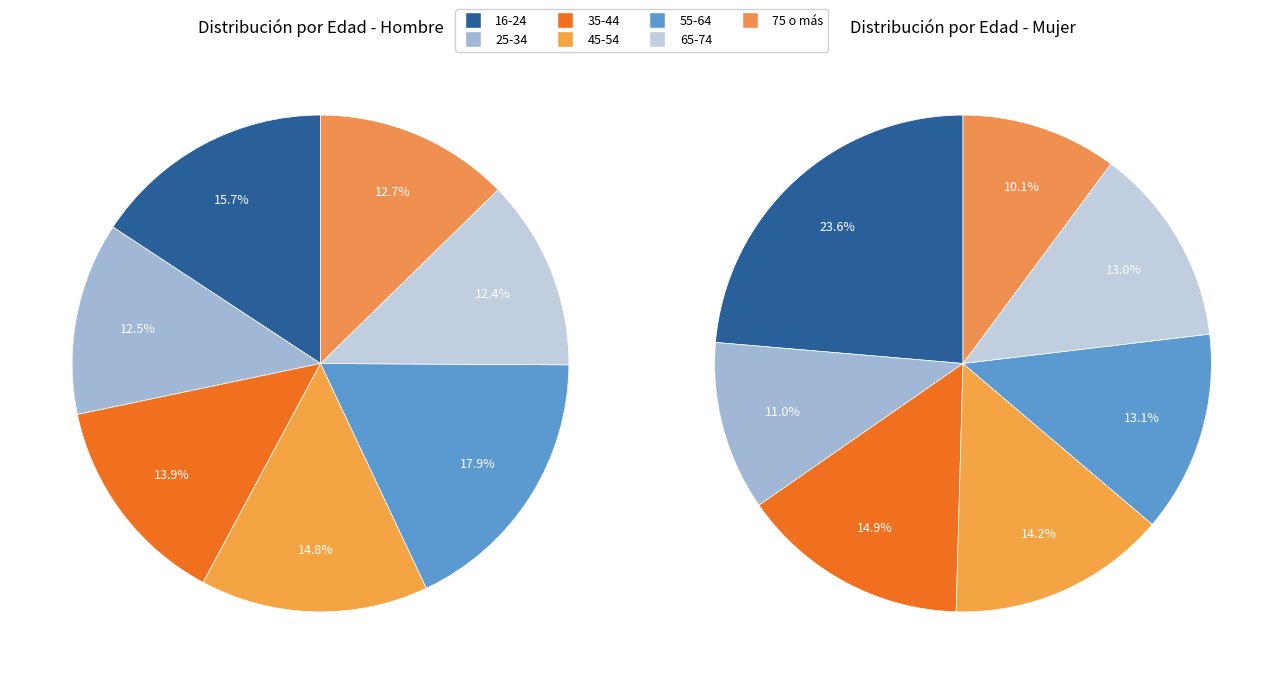

Count the number of slices in the pie.

7